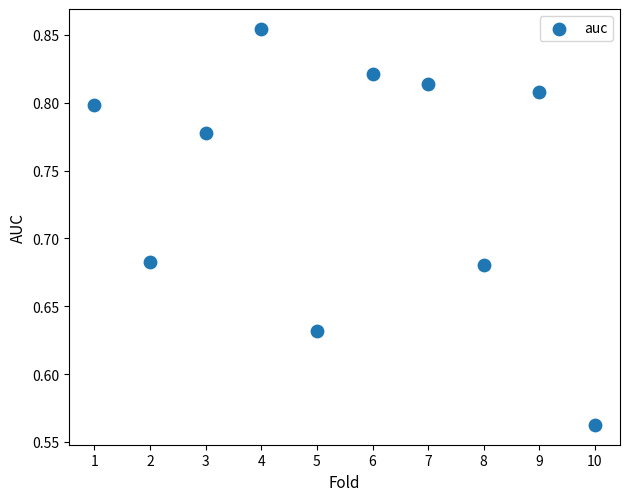

What is the average X value?

5.5